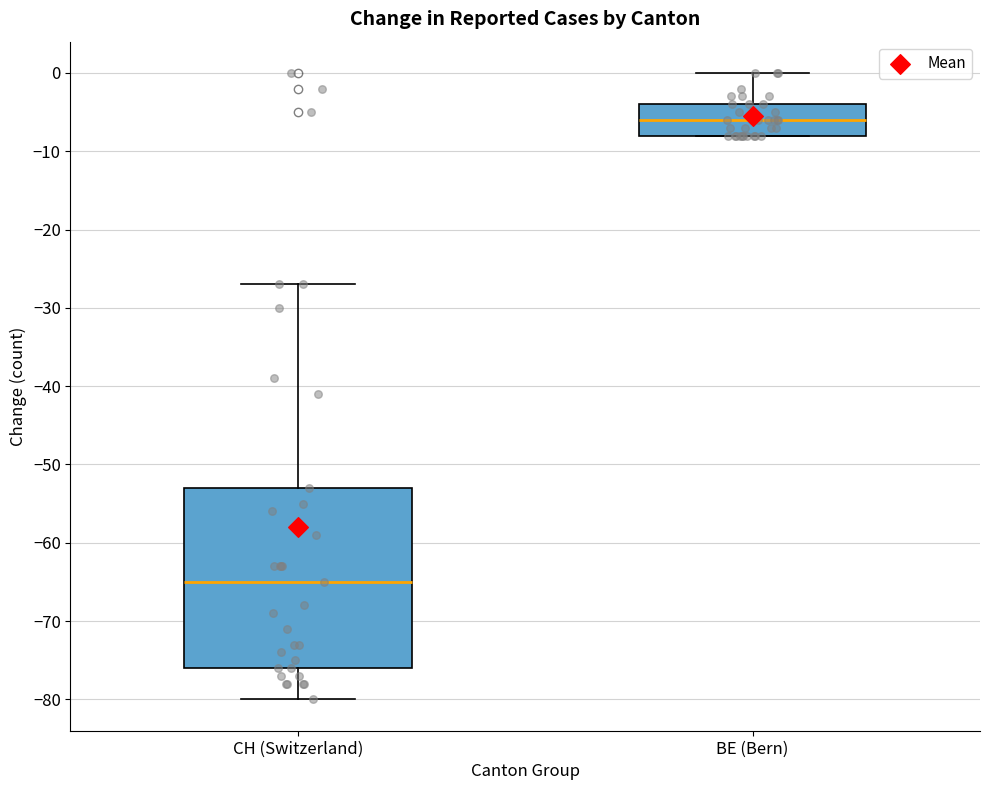

Reading left to right, transcribe this box plot: for each box, give where its median line is, the range the box spans, and where its two whiskers end, as read against the y-axis. The values are not printed on the chart, so give them approximately, as read against the axis.

CH (Switzerland): median -65, box -76 to -53, whiskers -80 to -27
BE (Bern): median -6, box -8 to -4, whiskers -8 to 0